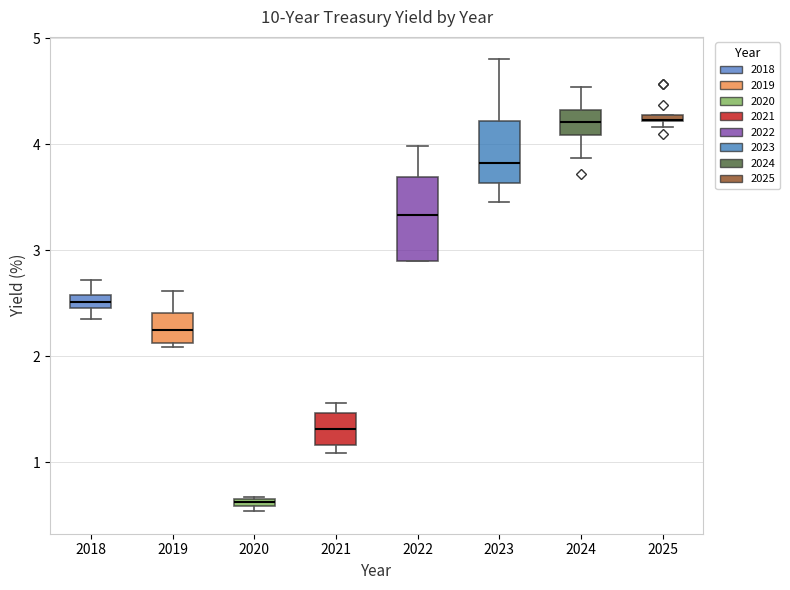

Where does the upper whisker of the box at x = 2022 end on the y-axis? The values are not printed on the chart, so give them approximately, as read against the axis.

4.0